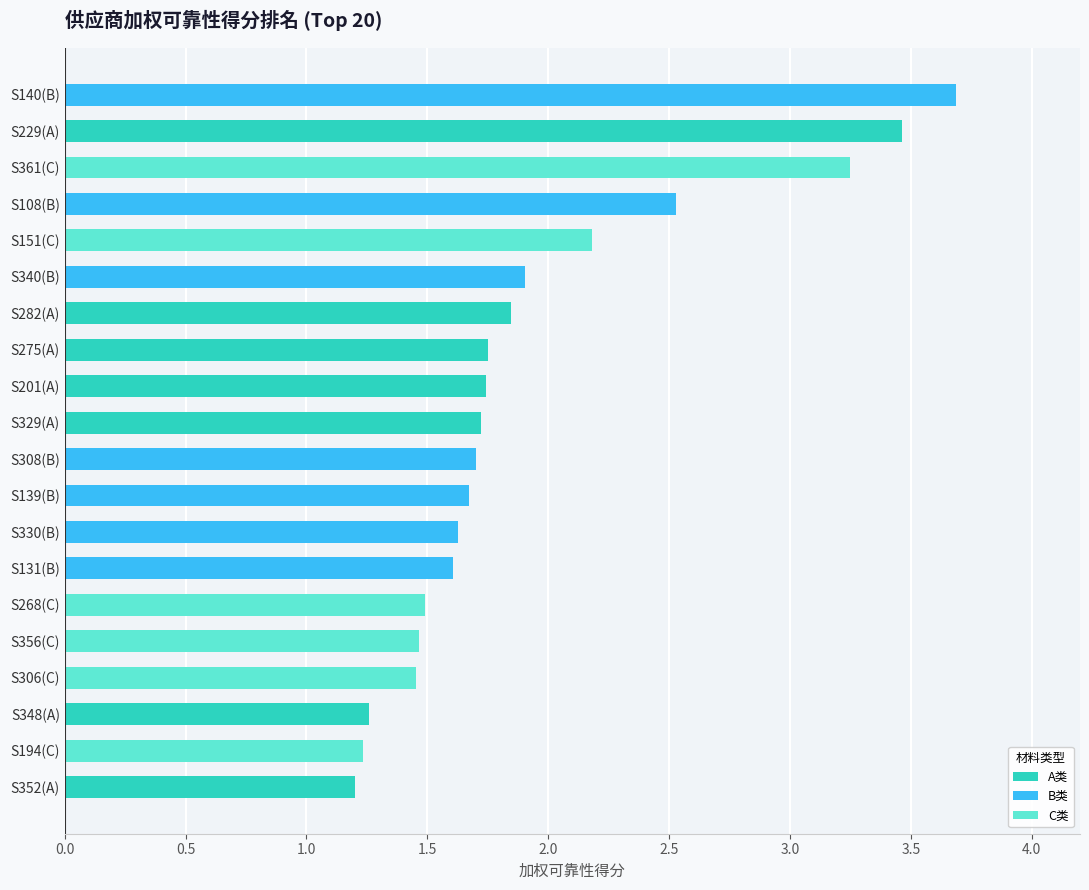

What is the label of the 4th bar from the right?

S306(C)